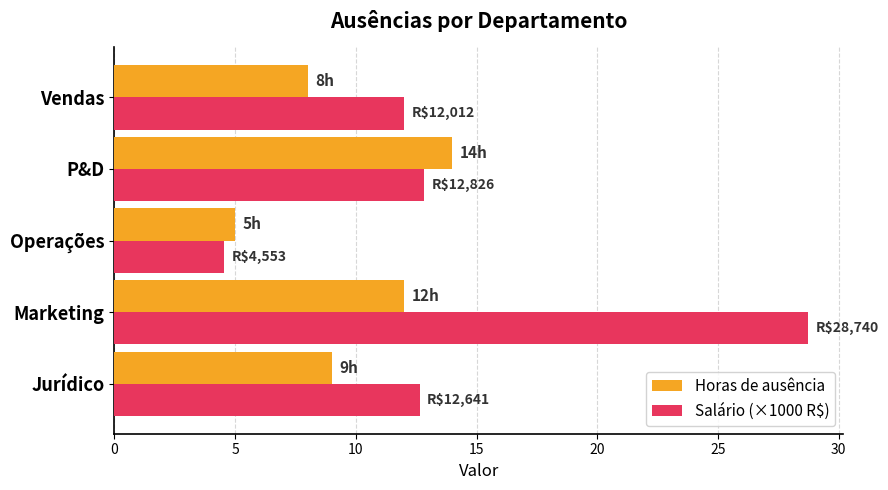

At which category is the sum across all series the highest?

Marketing